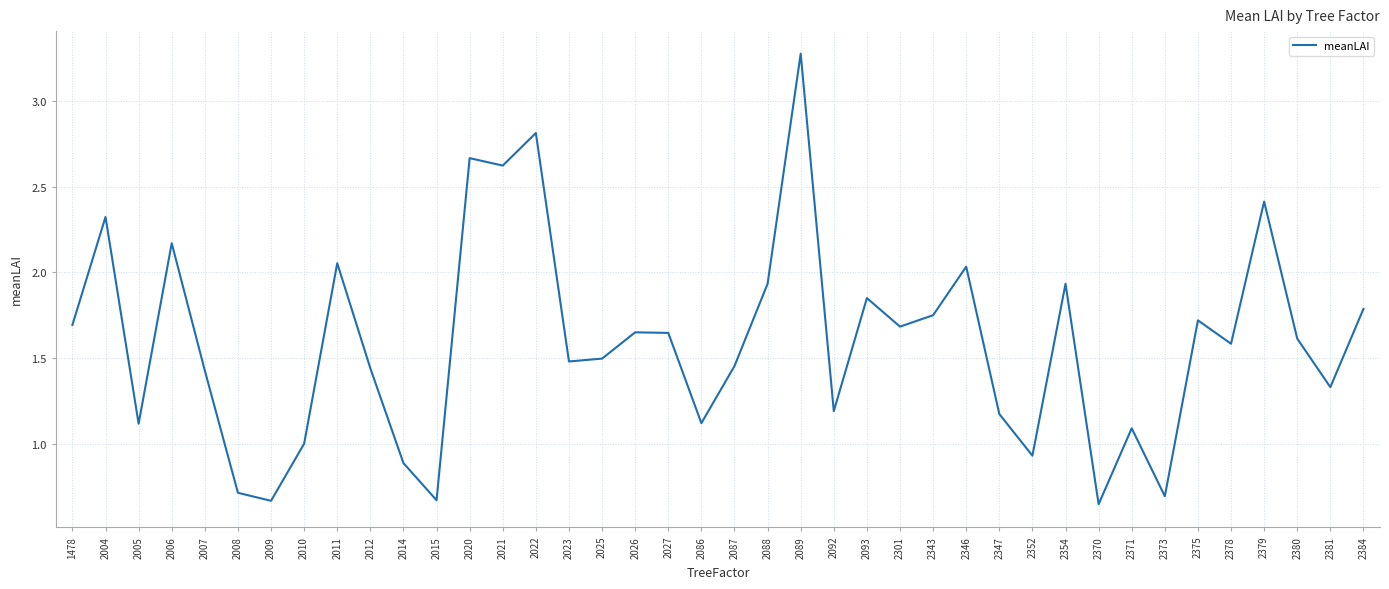

What value does the data have at 2086?

1.1